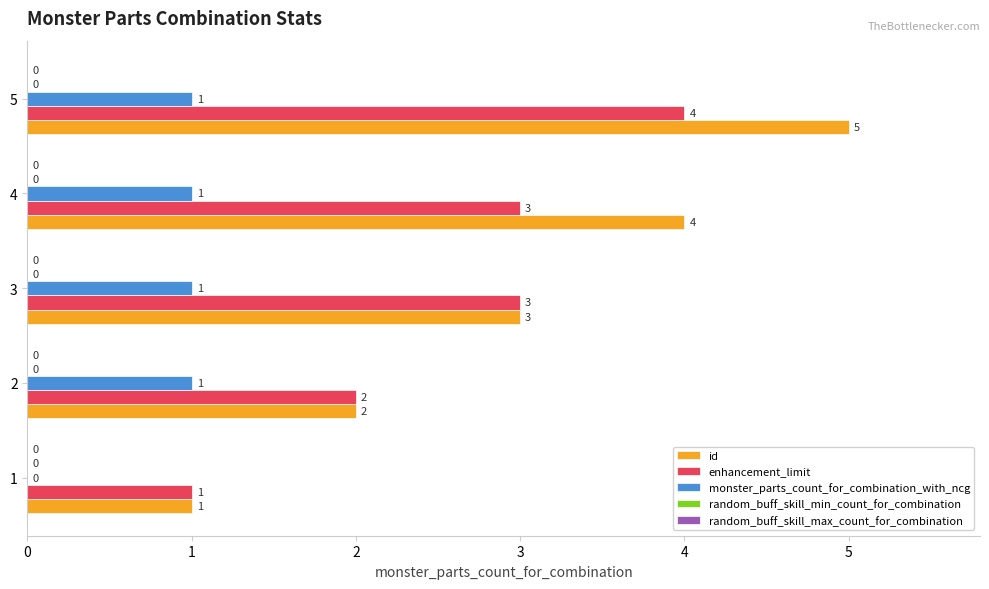

Which category has the highest value across all series?

5